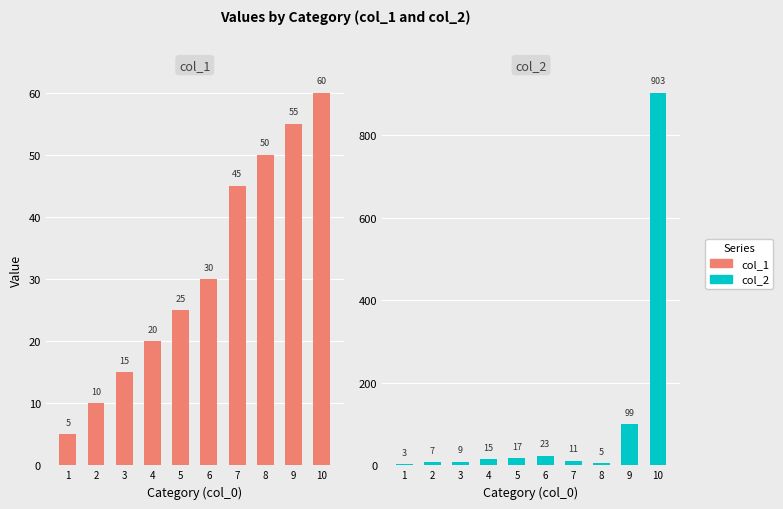

What are all the series names shown in the legend?

col_1, col_2